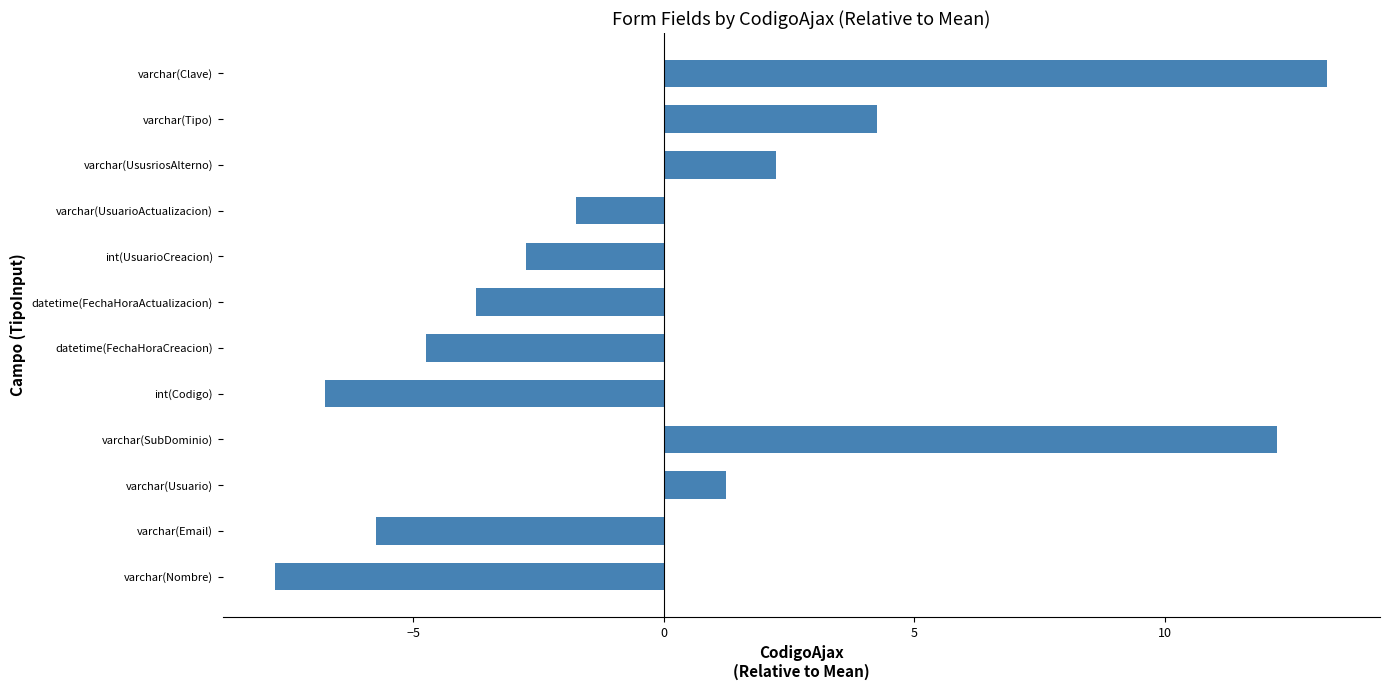

At which label is the value closest to 2?

varchar(UsusriosAlterno)